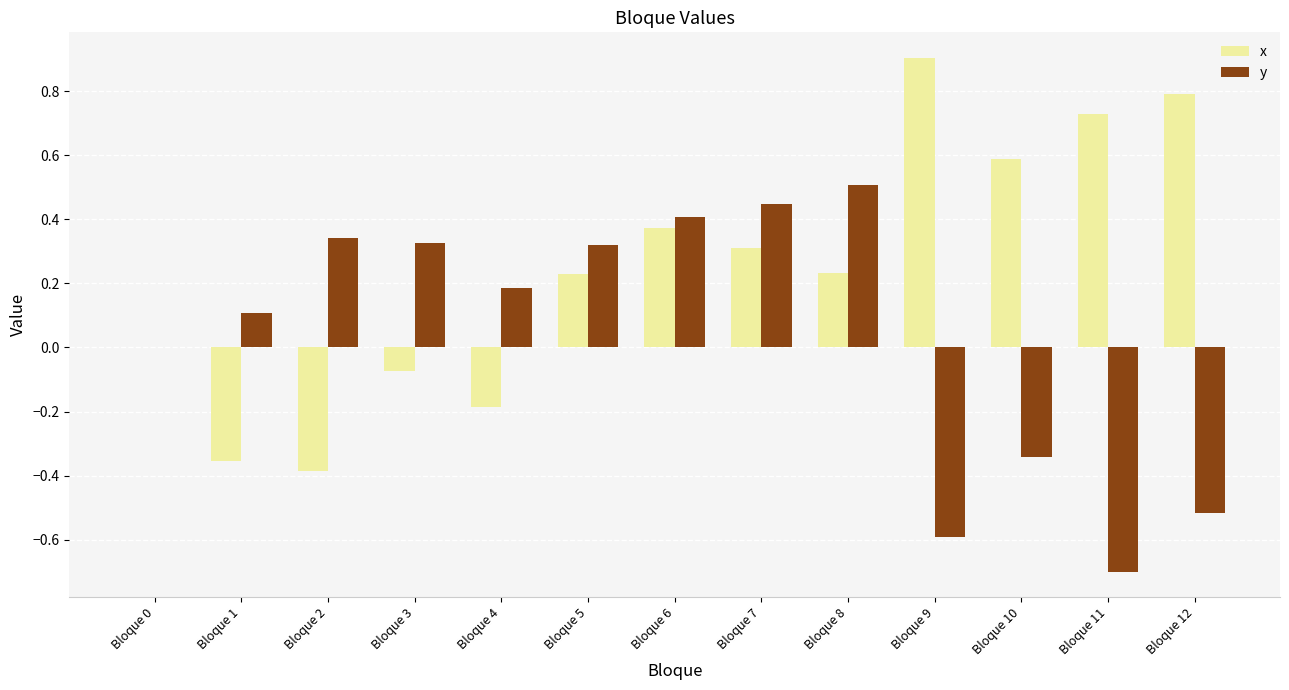

How many categories are shown in the chart?

13